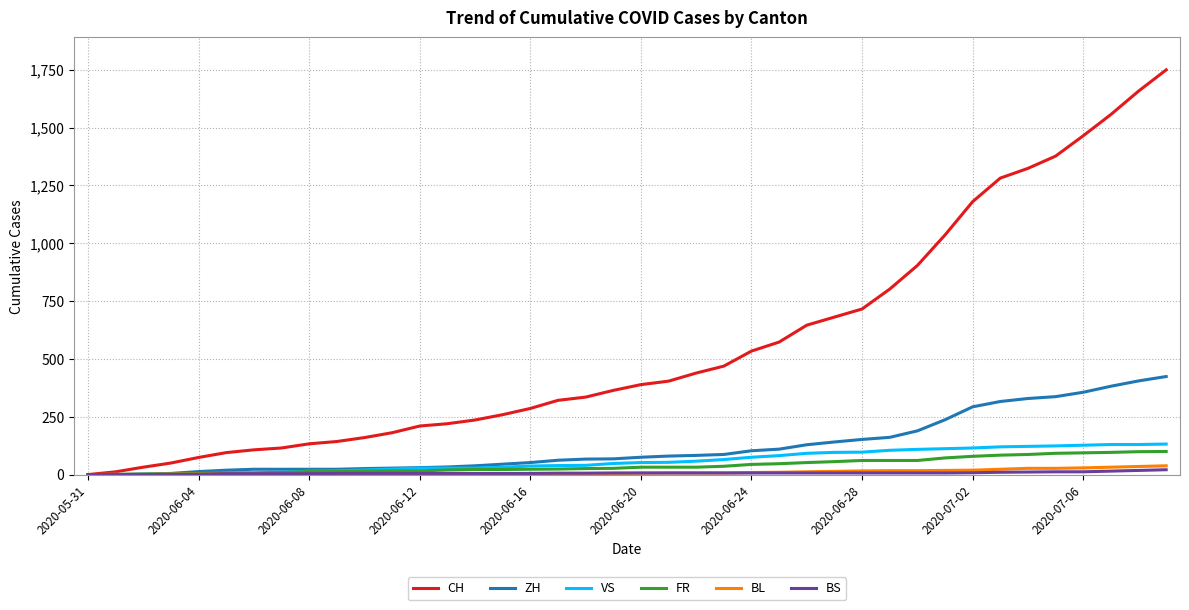

What is the maximum value shown in the chart?

1750